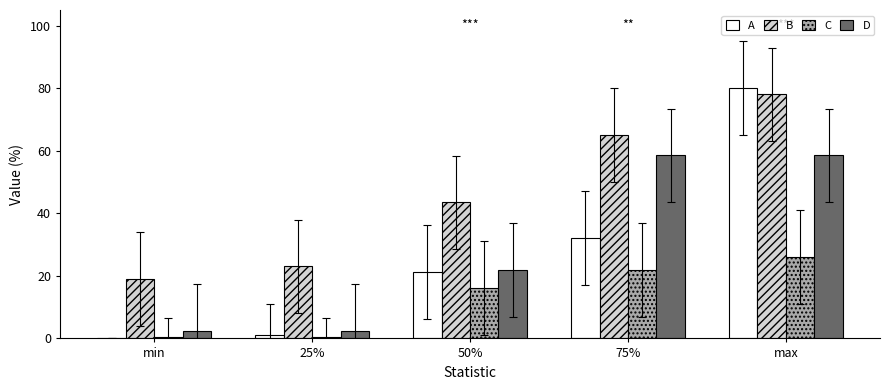

Which series changed the most between 25% and 75%?

D